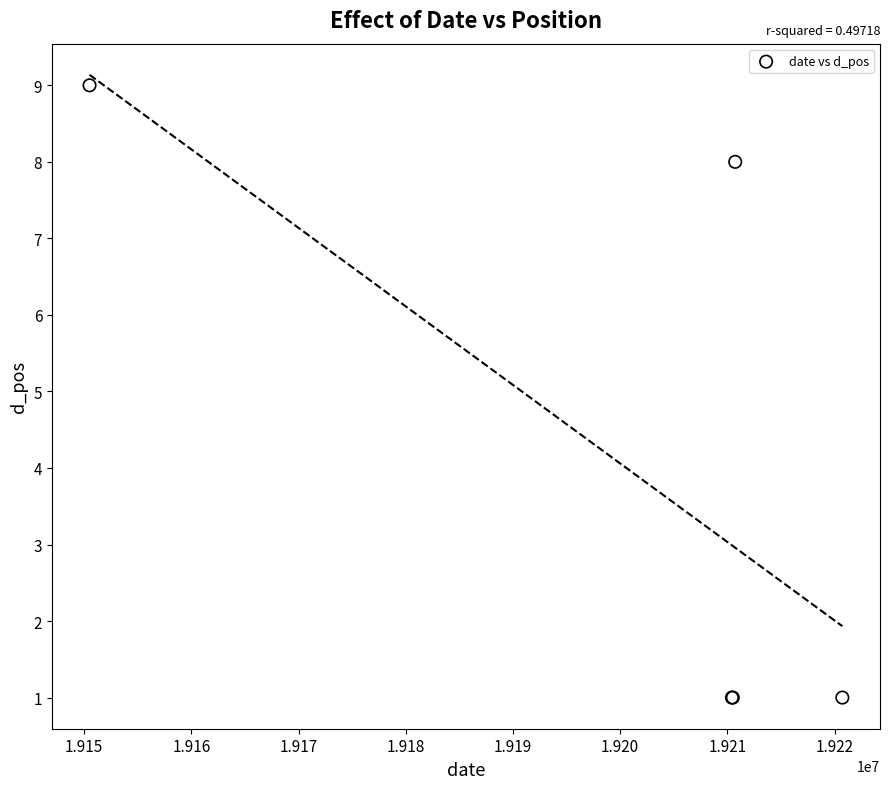

What Y value in the scatter plot is closest to 5?

8